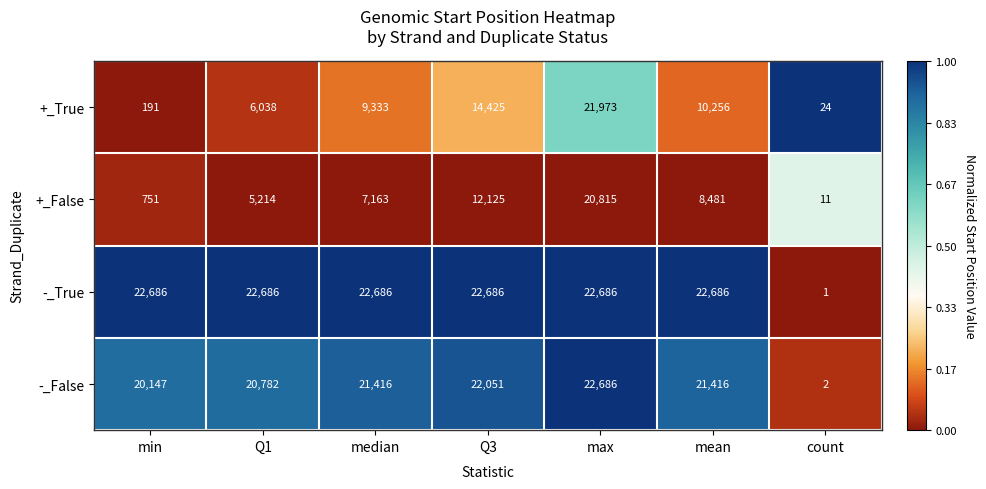

The value of +_True at Q3 is 6481. True or false?

False